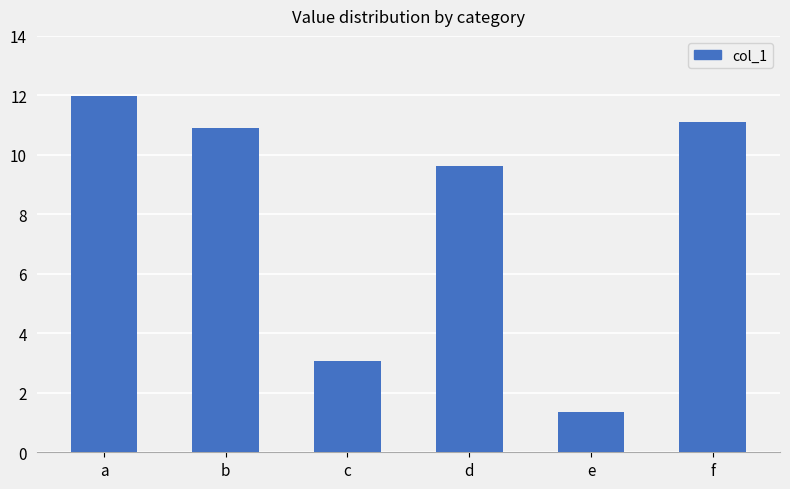

Which has a higher value, d or a?

a